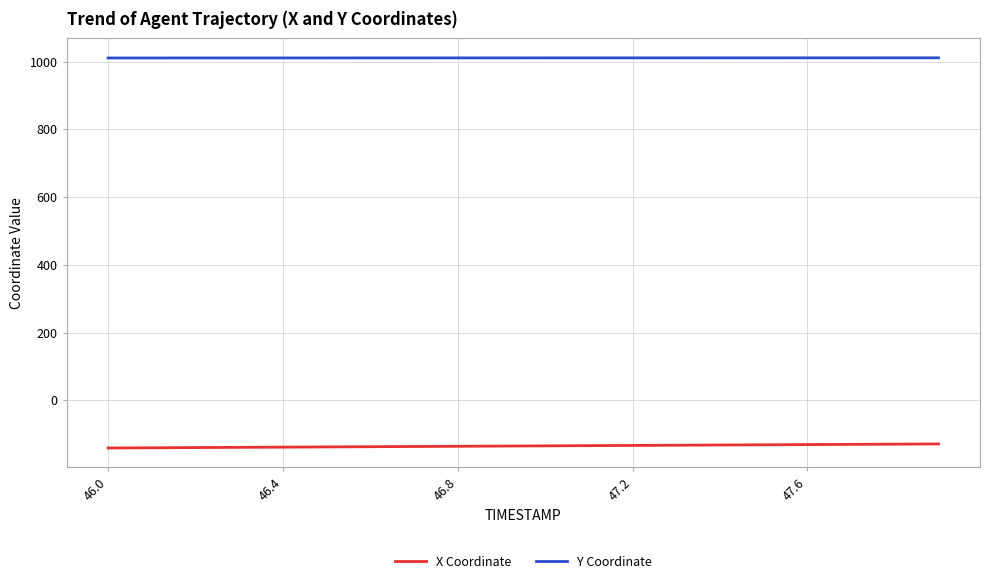

Rank the series by their maximum value, from highest to lowest.

Y Coordinate, X Coordinate